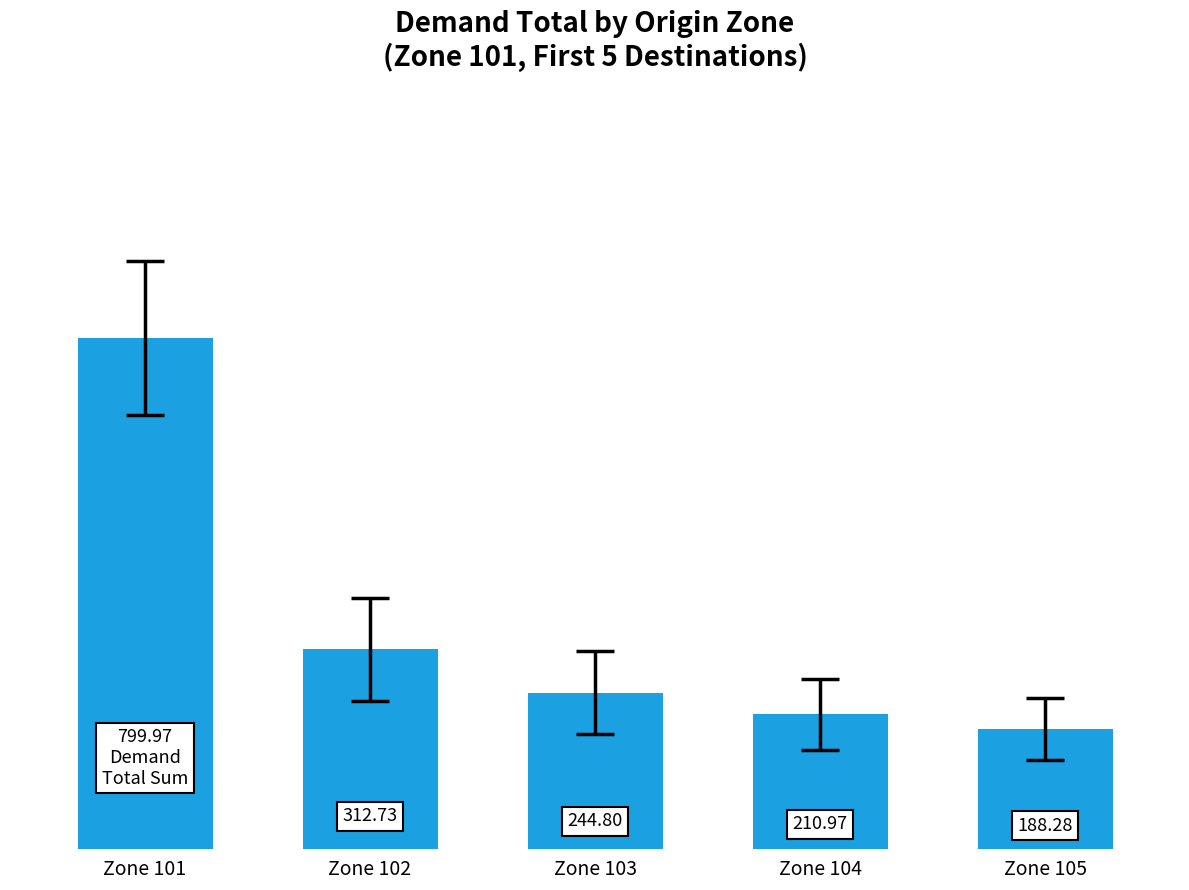

Rank the categories by value from highest to lowest.

Zone 101, Zone 102, Zone 103, Zone 104, Zone 105